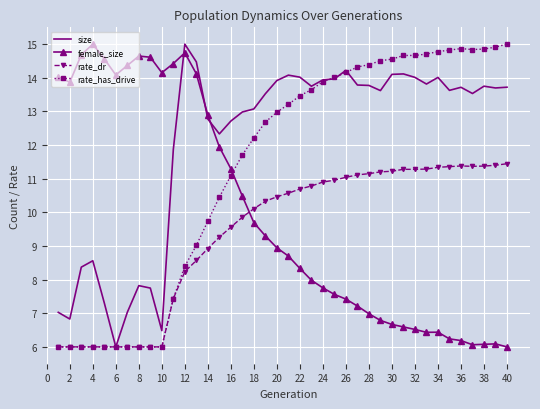

What is the smallest value displayed?

6.0